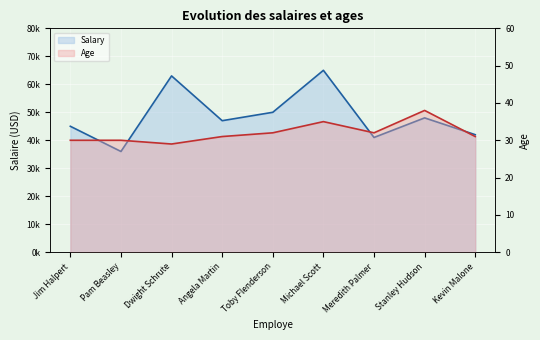

Reading left to right, list all the values displayed in this chart.

Salary: Jim Halpert=45000	Pam Beasley=36000	Dwight Schrute=63000	Angela Martin=47000	Toby Flenderson=50000	Michael Scott=65000	Meredith Palmer=41000	Stanley Hudson=48000	Kevin Malone=42000
Age: Jim Halpert=30	Pam Beasley=30	Dwight Schrute=29	Angela Martin=31	Toby Flenderson=32	Michael Scott=35	Meredith Palmer=32	Stanley Hudson=38	Kevin Malone=31